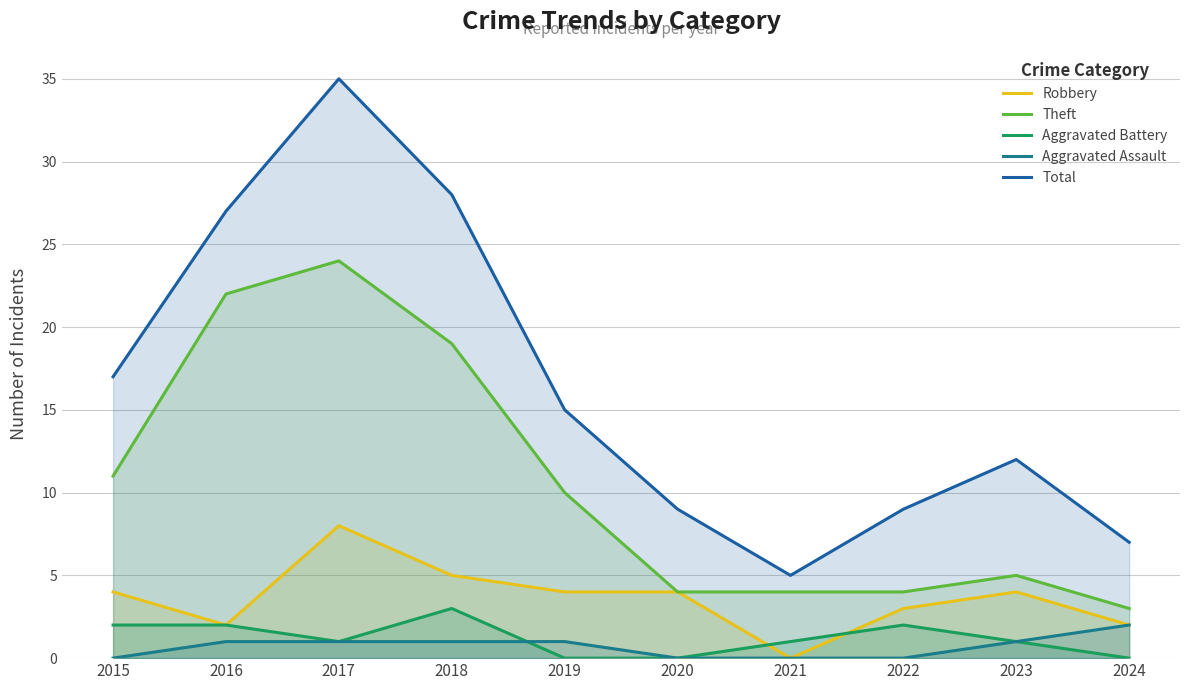

What is the difference between the Total values at 2018 and 2020?

19